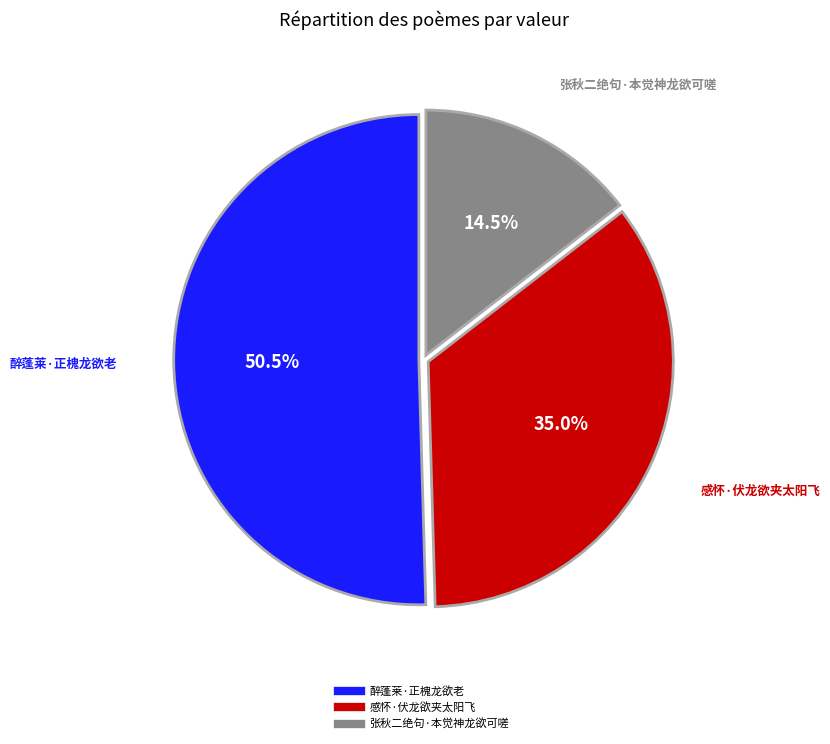

To the nearest percent, what is the difference between the largest and smallest slice percentages?

36%